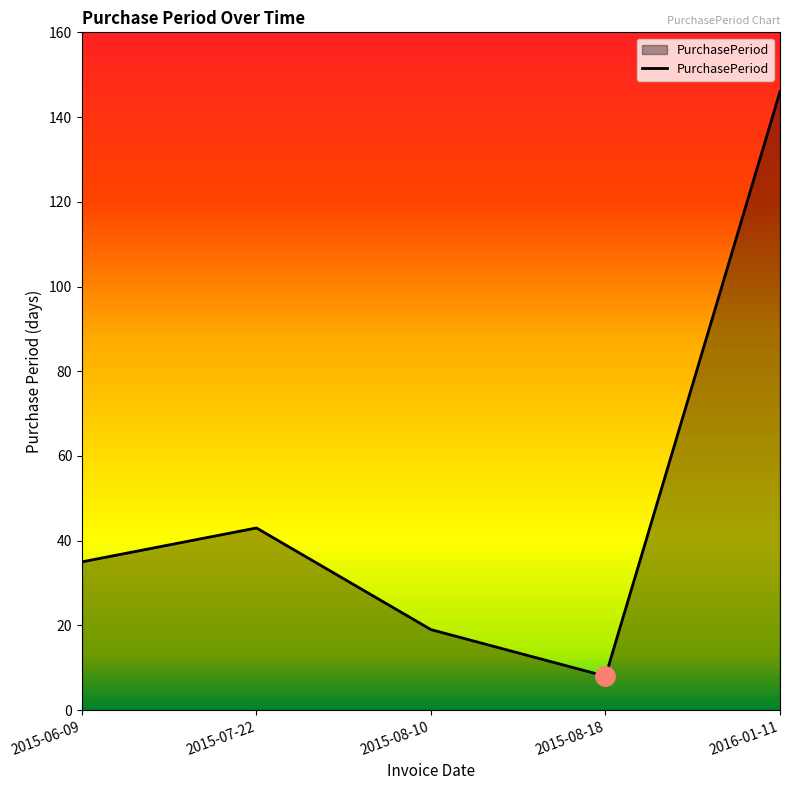

What position from the right is 2015-06-09?

5